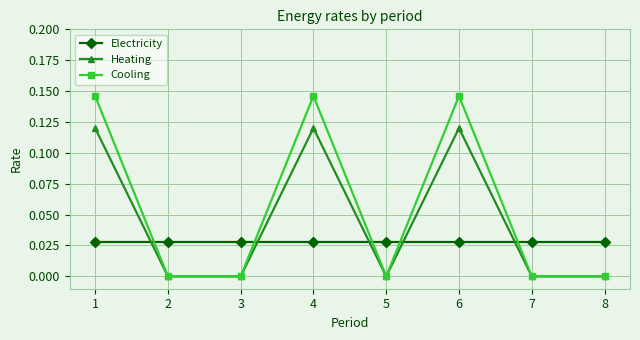

Where do Heating and Electricity first cross each other?

1 and 2